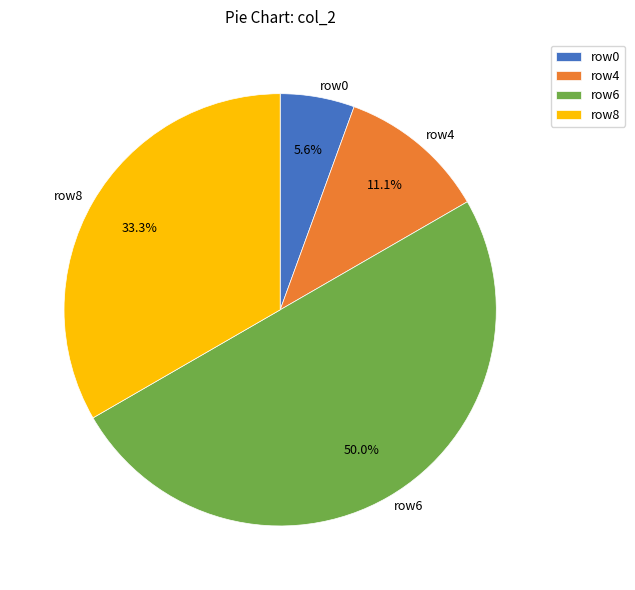

What is the smallest slice in the pie chart?

row0